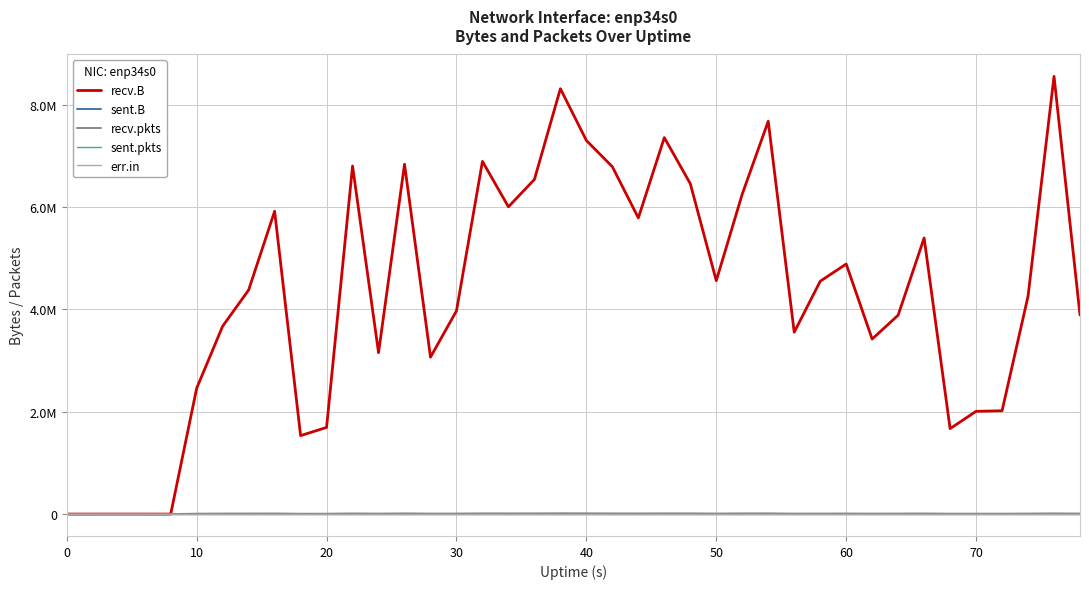

At how many categories does at least one series exceed 7233625?

5